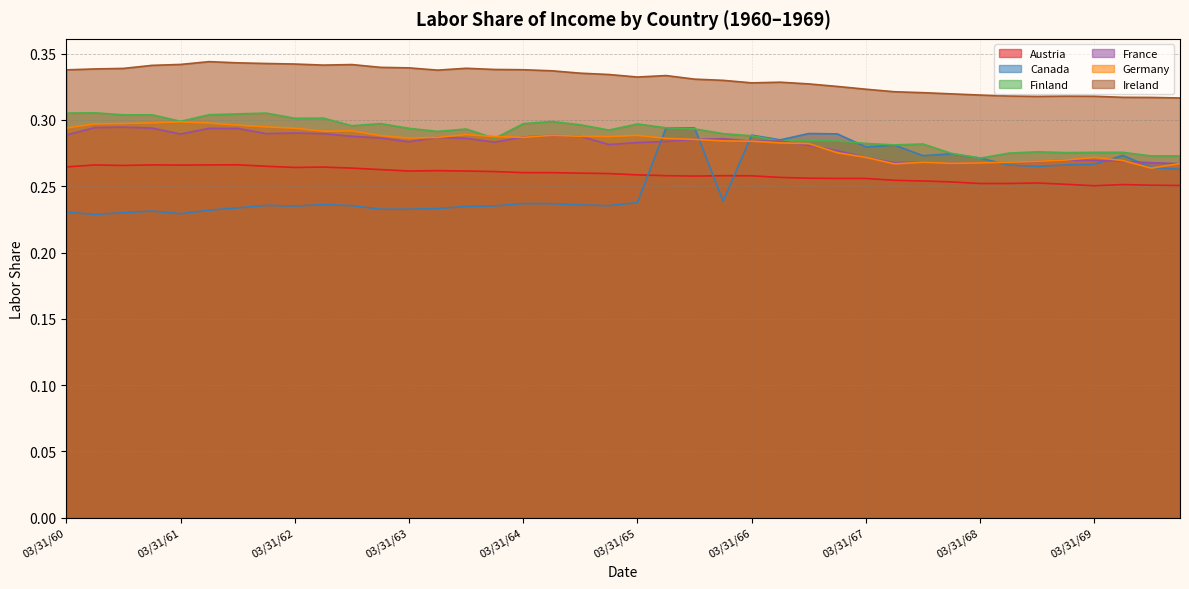

Read the Canada value at 09/30/65.

0.3